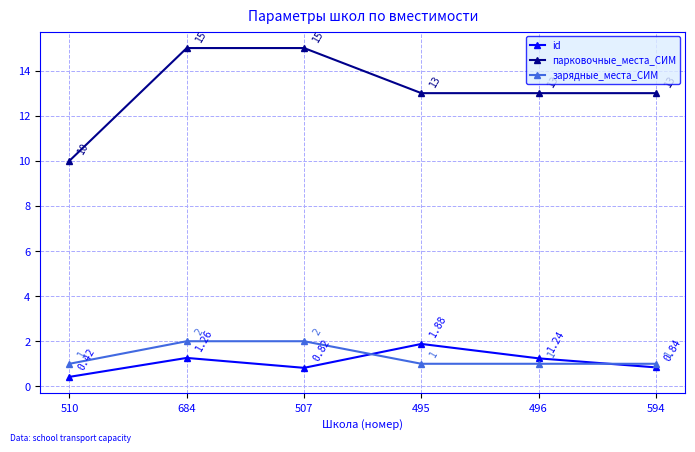

What is the label of the 6th point from the left?

594